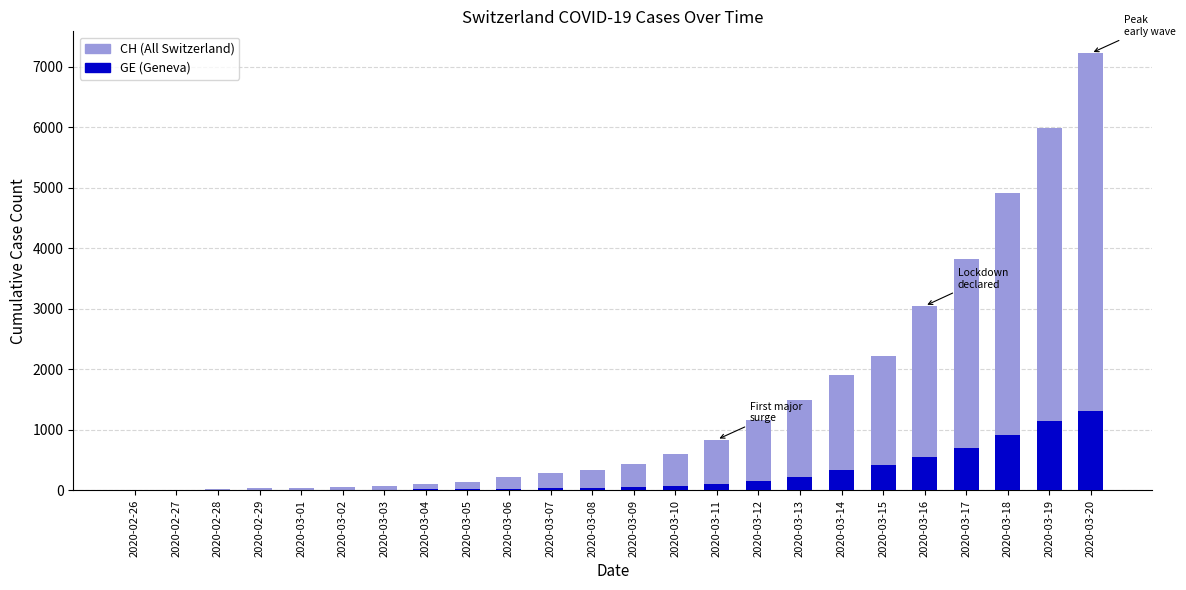

What is the label of the 4th bar from the left?

2020-02-29